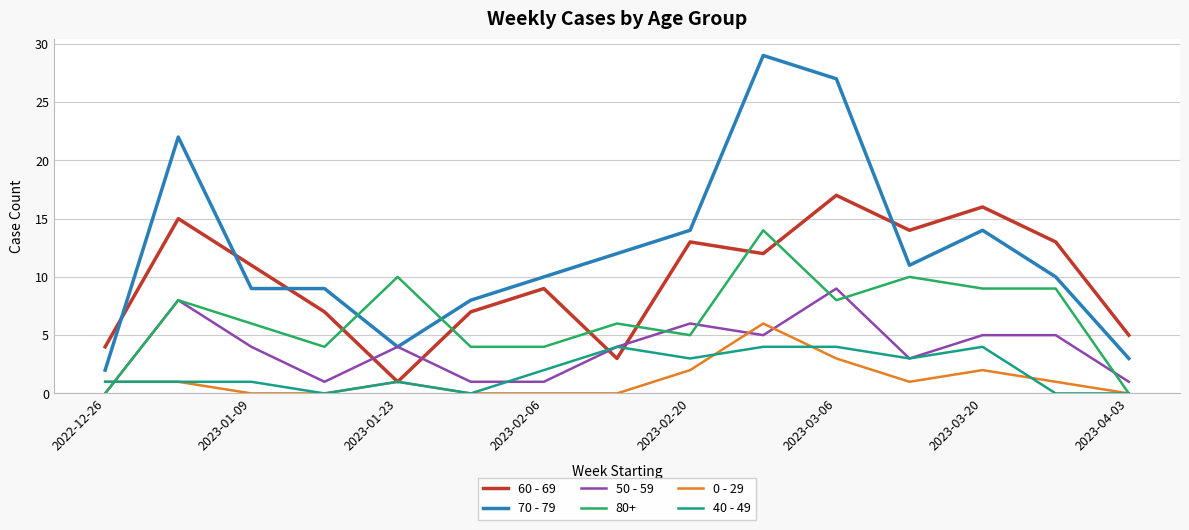

Which series has the largest range (max minus min)?

70 - 79